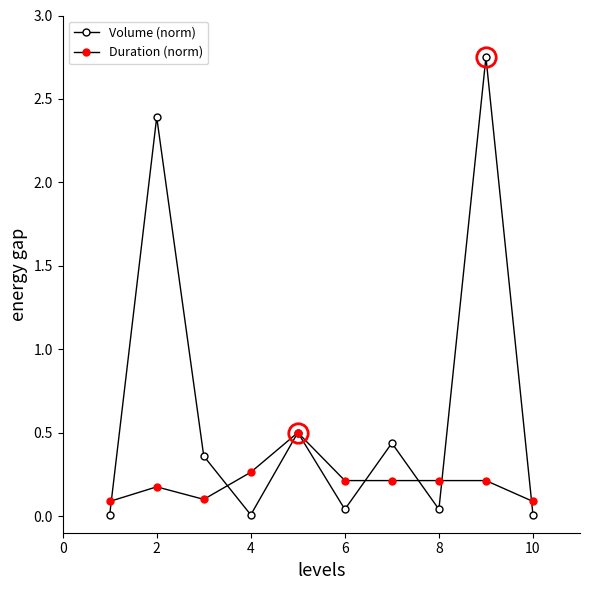

Rank the series by their maximum value, from highest to lowest.

Volume (norm), Duration (norm)